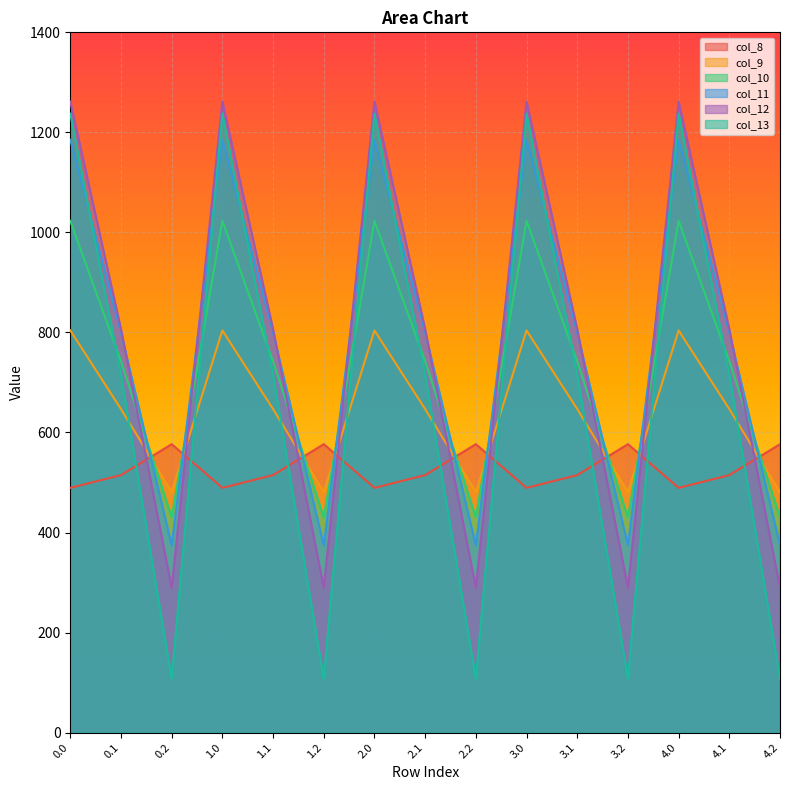

True or false: col_11 has more than 0 points higher than both neighbors.

True